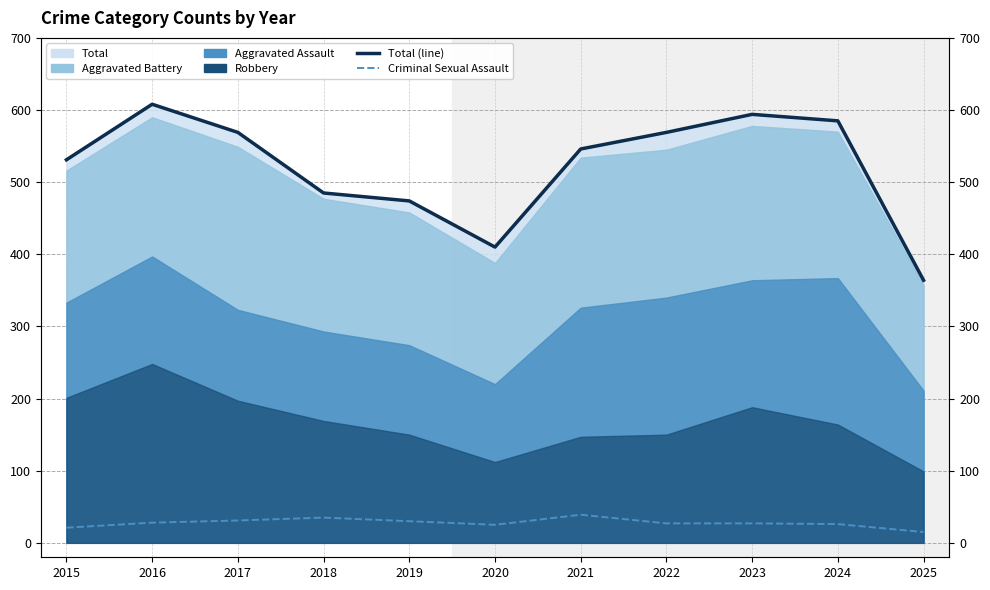

Between 2015 and 2017, which series saw the biggest shift?

Total (line)